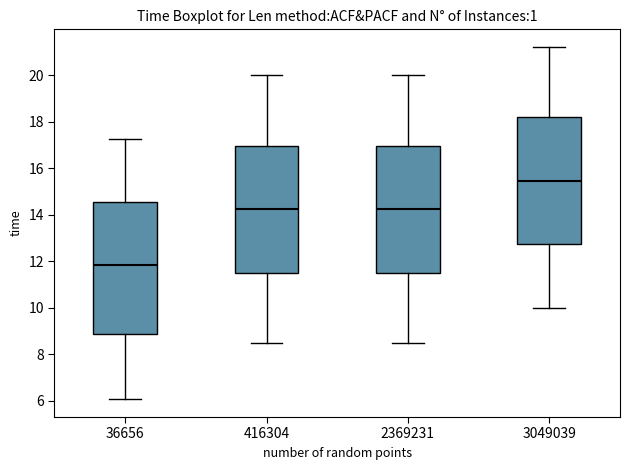

Where does the lower whisker of the box at x = 416304 end on the y-axis? The values are not printed on the chart, so give them approximately, as read against the axis.

8.4